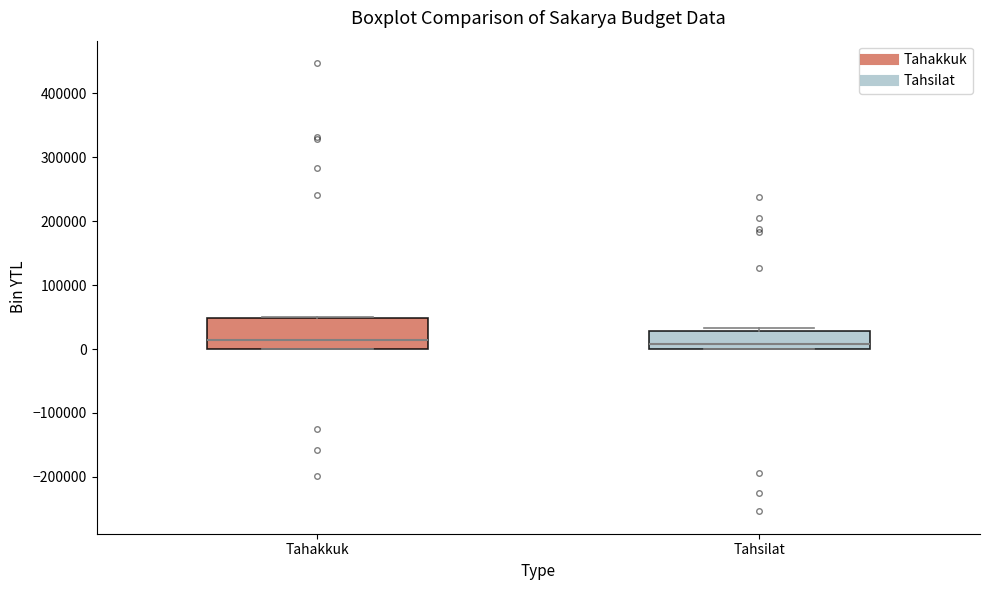

Where is the lower edge of the box for Tahakkuk on the y-axis? The values are not printed on the chart, so give them approximately, as read against the axis.

0